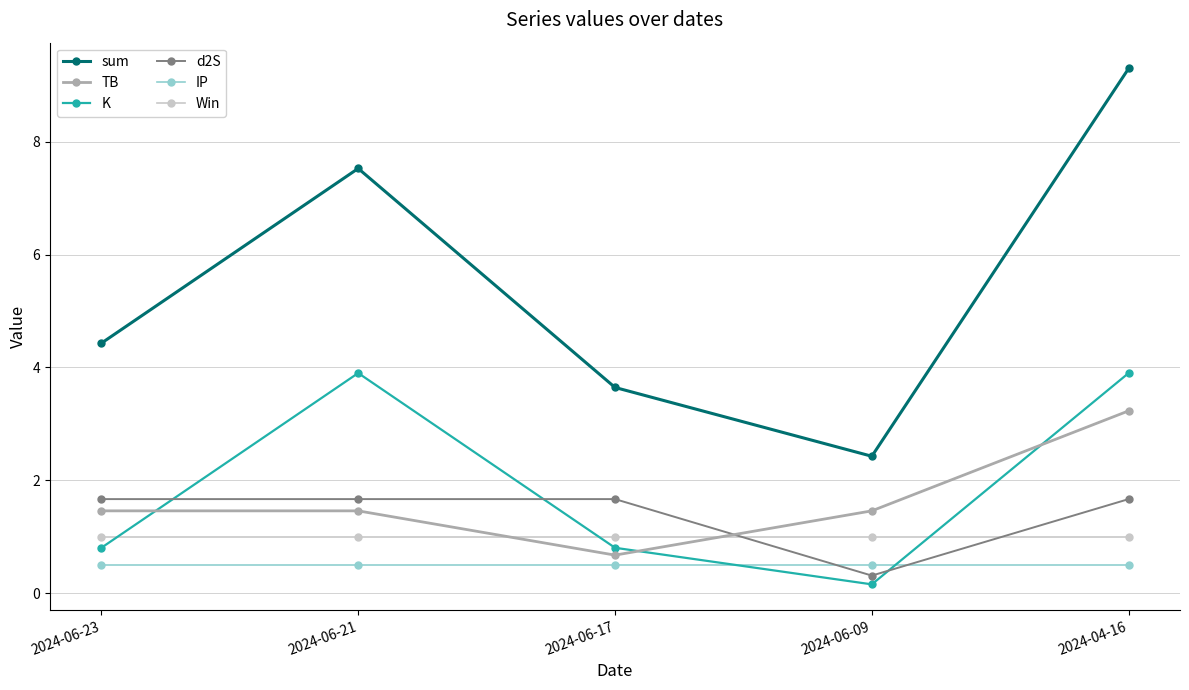

At which category does the chart reach its minimum across all series?

2024-06-09